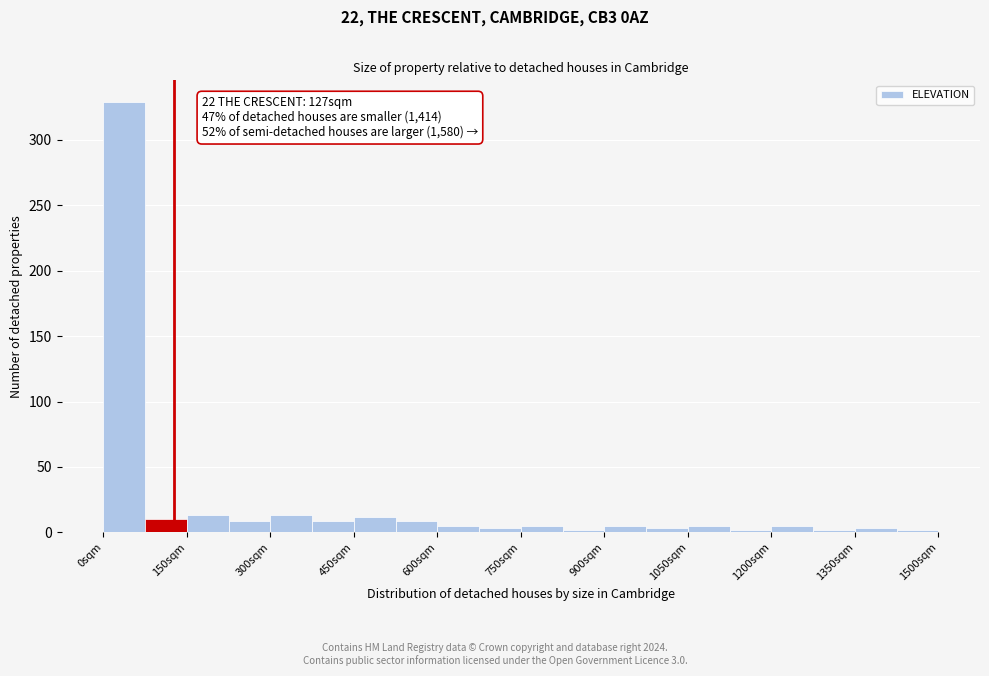

Around what value on the x-axis is the tallest bar? Give the approximate position of its centre, as read against the axis.

40